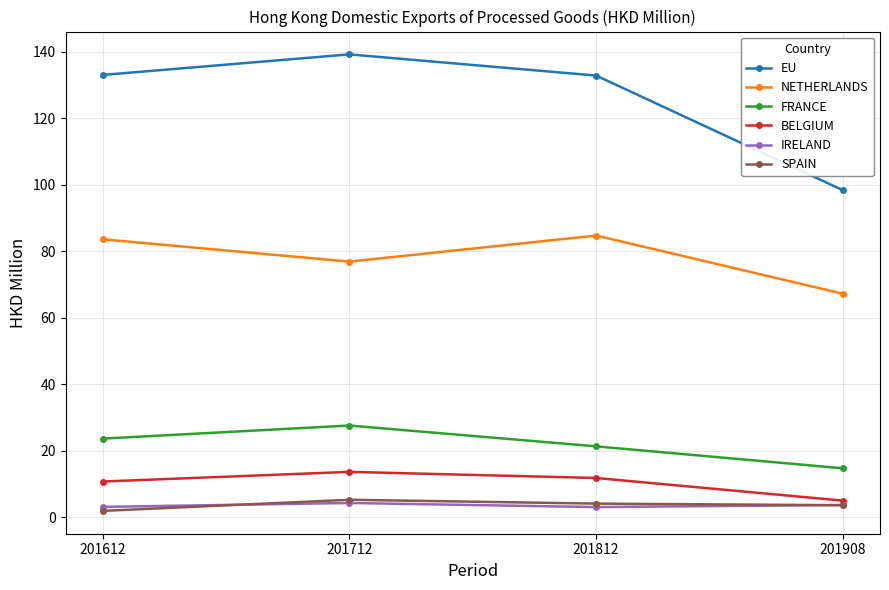

True or false: NETHERLANDS has more than 2 interior local peaks.

False